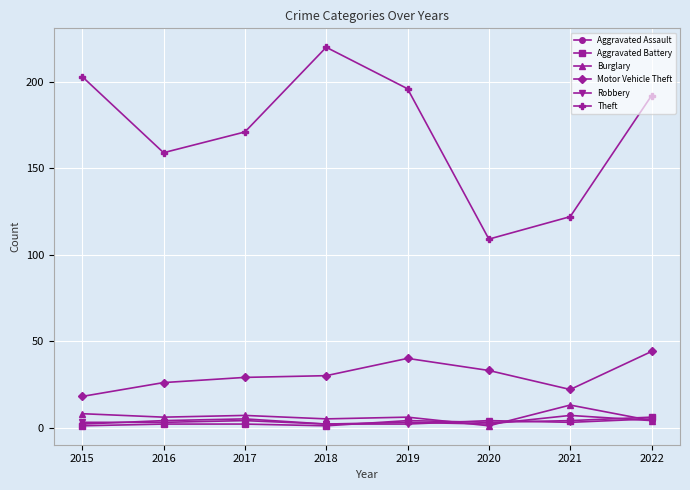

Which series changed the most between 2015 and 2018?

Theft